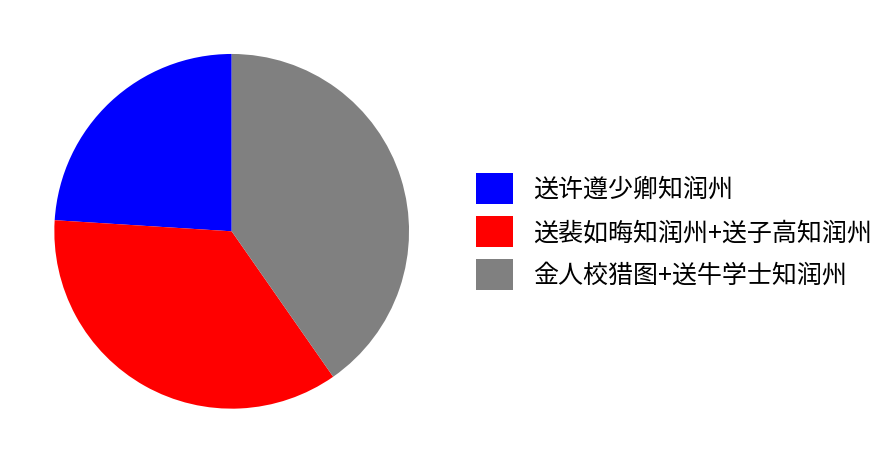

How many segments does this pie chart have?

3